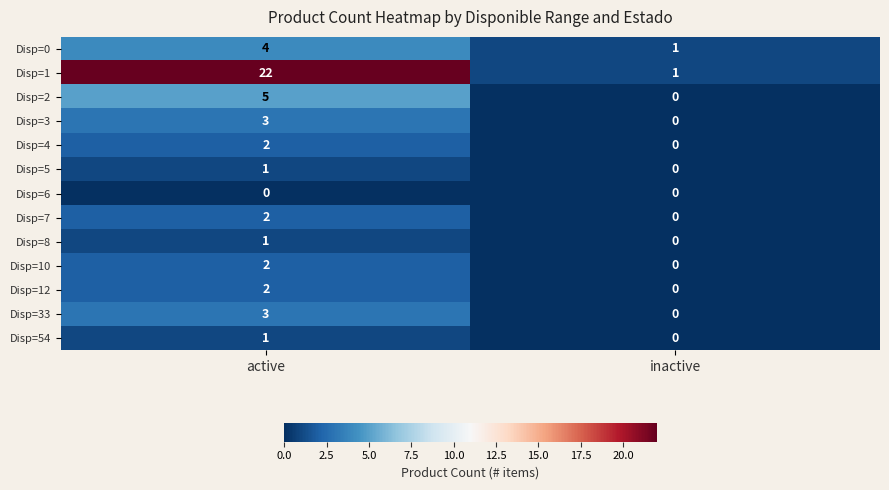

How many values in the Disp=4 series are below 2?

1